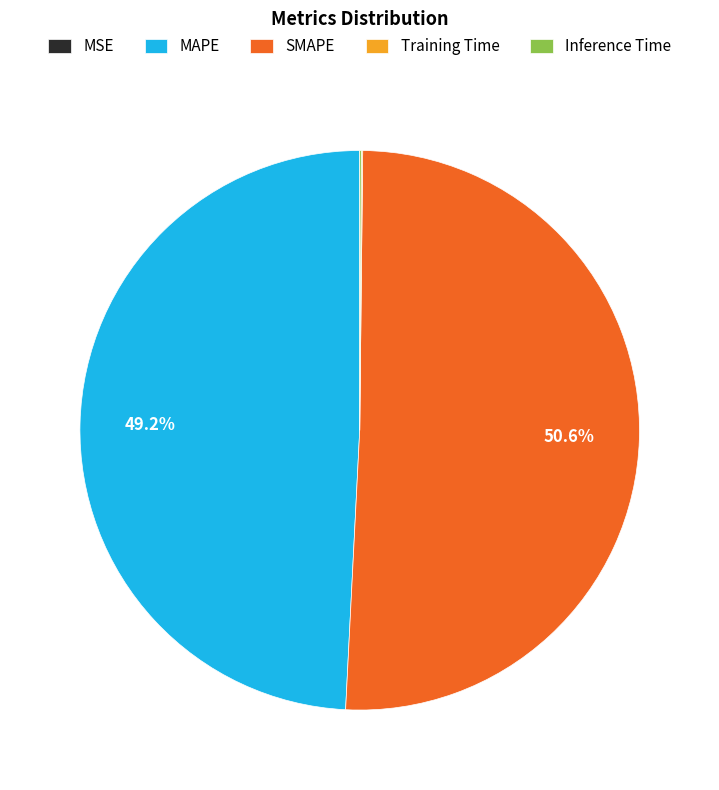

What is the largest slice in the pie chart?

SMAPE